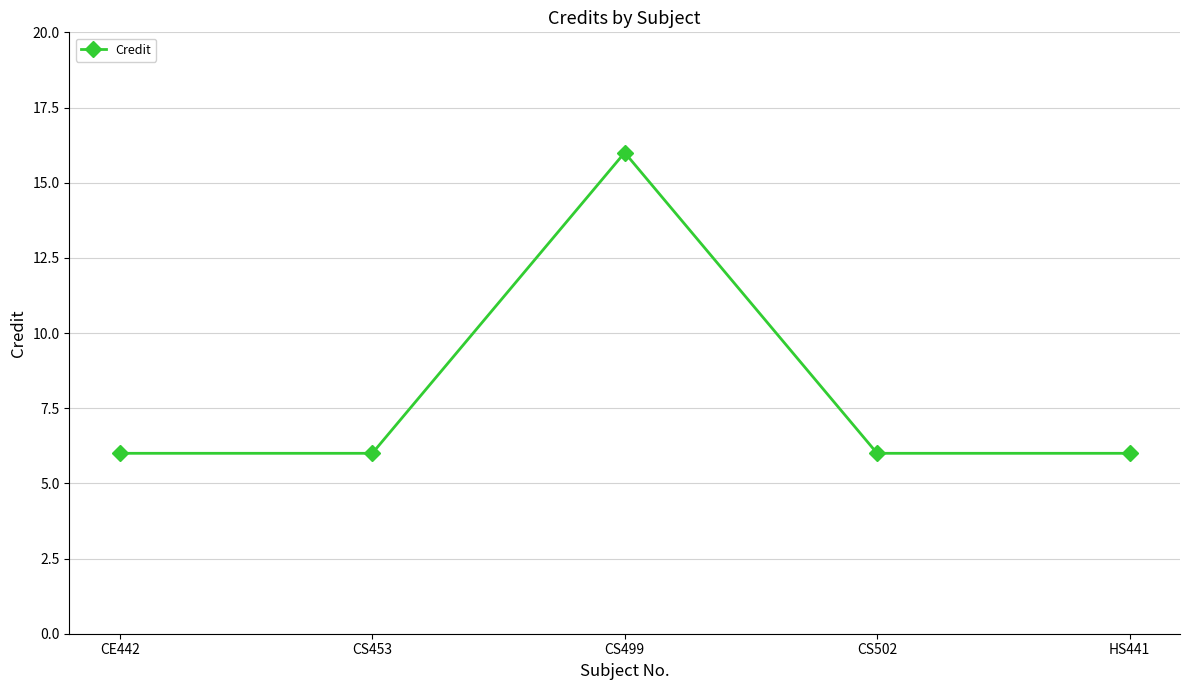

True or false: there are more than 0 points higher than both neighbors.

True